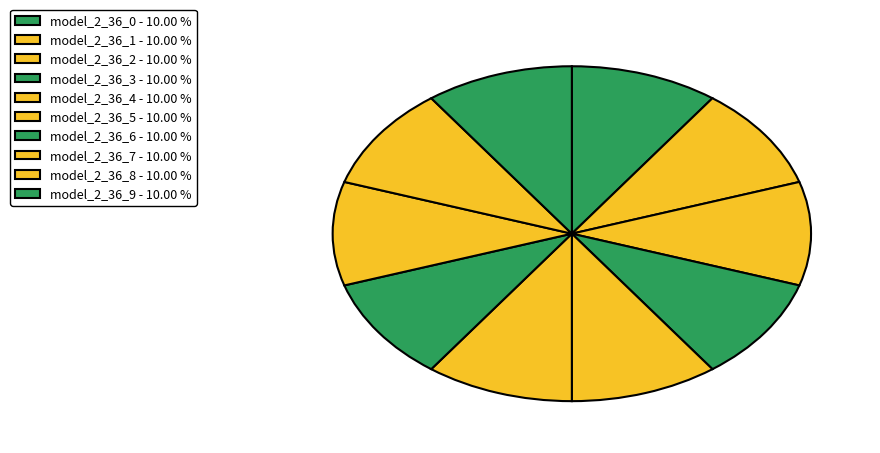

Does any single category account for the majority?

No